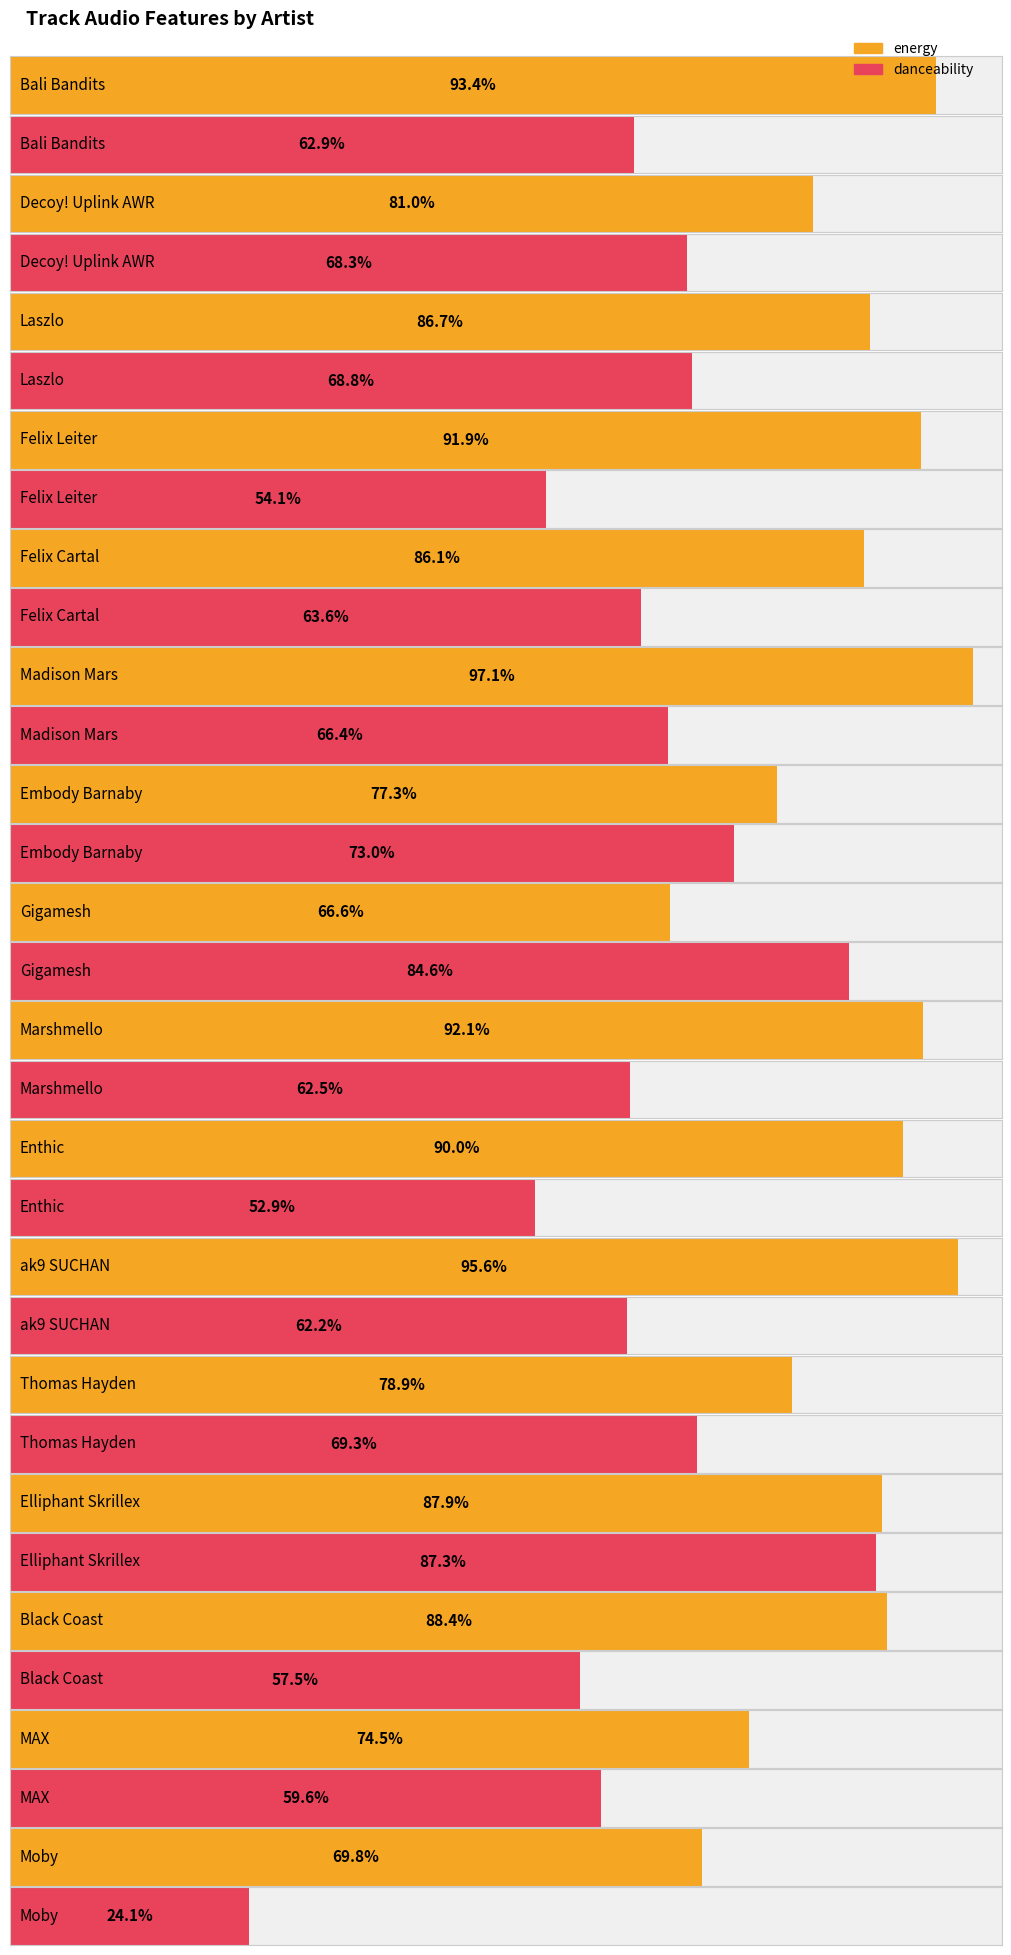

Reading left to right, list all the values displayed in this chart.

energy: 0.9	0.8	0.9	0.9	0.9	1.0	0.8	0.7	0.9	0.9	1.0	0.8	0.9	0.9	0.7	0.7
danceability: 0.6	0.7	0.7	0.5	0.6	0.7	0.7	0.8	0.6	0.5	0.6	0.7	0.9	0.6	0.6	0.2